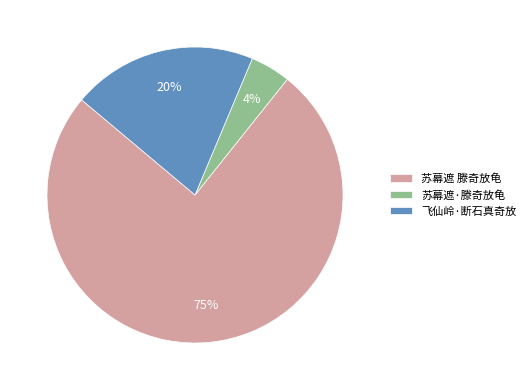

The 飞仙岭·断石真奇放 slice represents 33% of the pie. True or false?

False